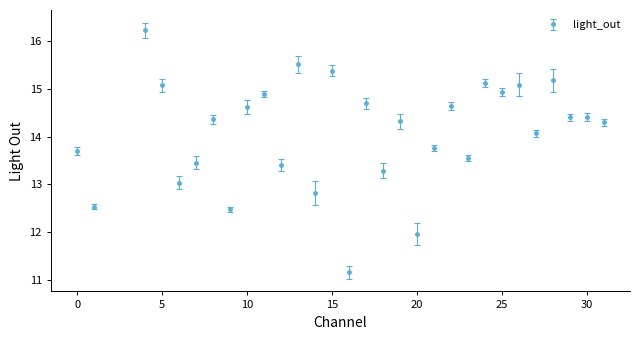

What is the greatest value displayed?

16.2